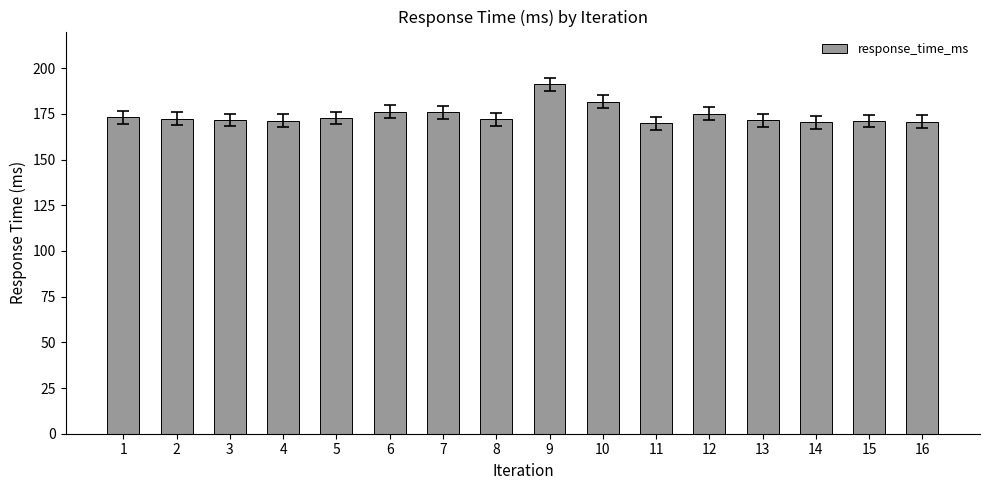

The value at 16 is 231.5. True or false?

False